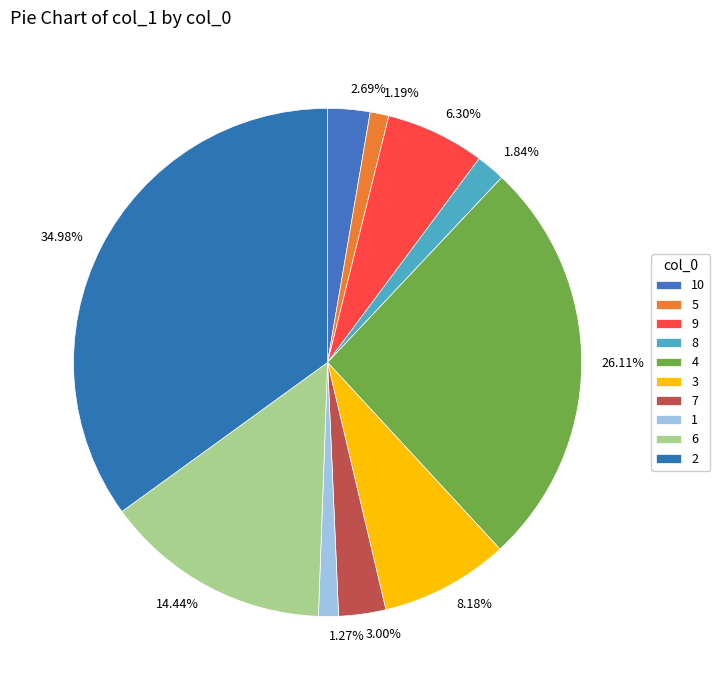

Is the sum of 5 and 6 greater than half?

No